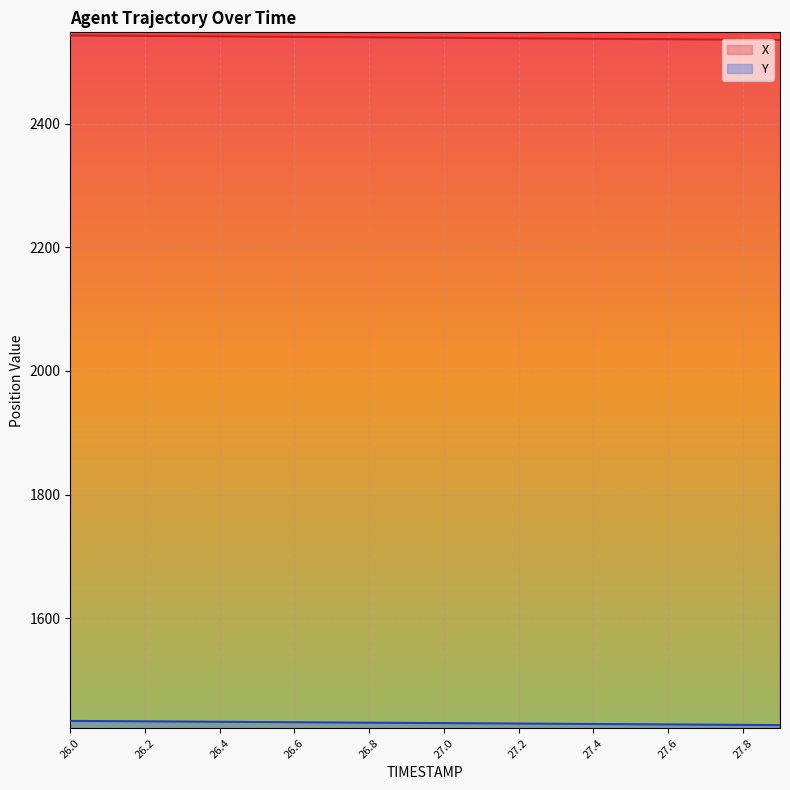

What is the sum of the Y values at 26.0 and 27.9?

2861.6